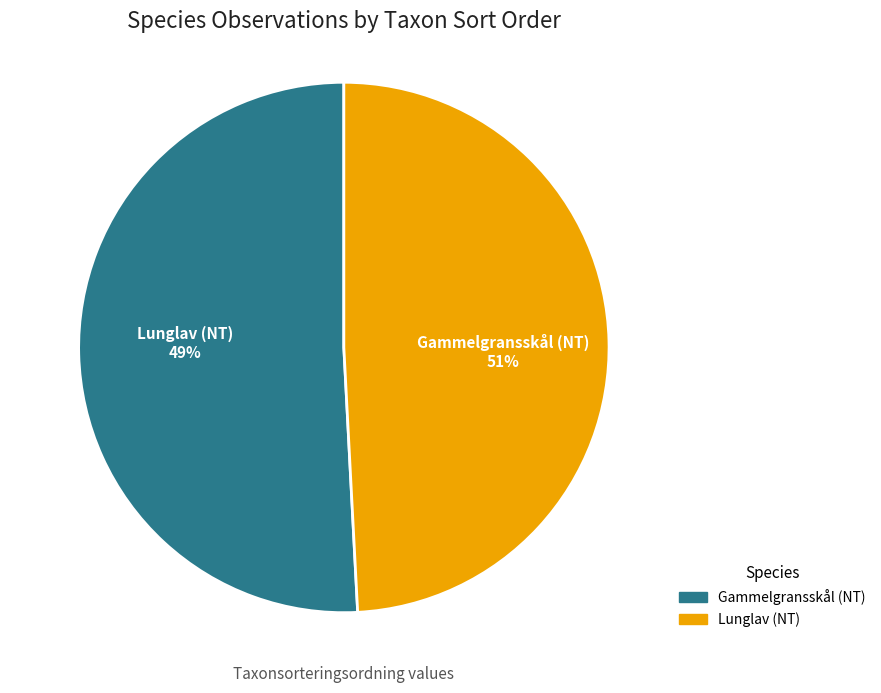

How many segments does this pie chart have?

2